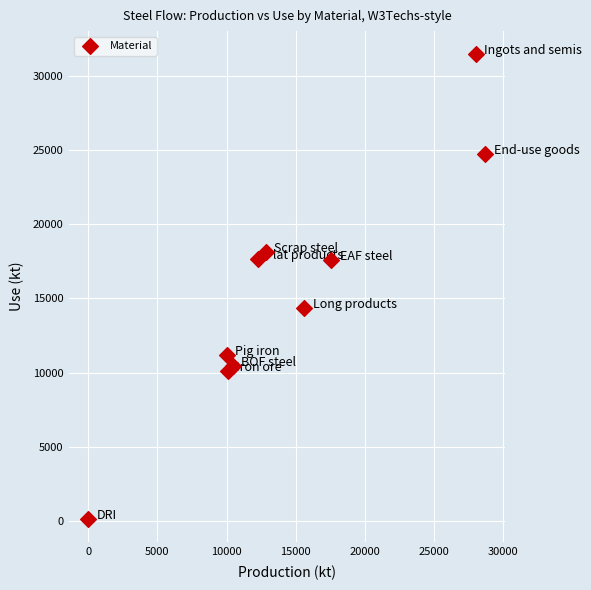

What Y value in the scatter plot is closest to 15791?

14388.4